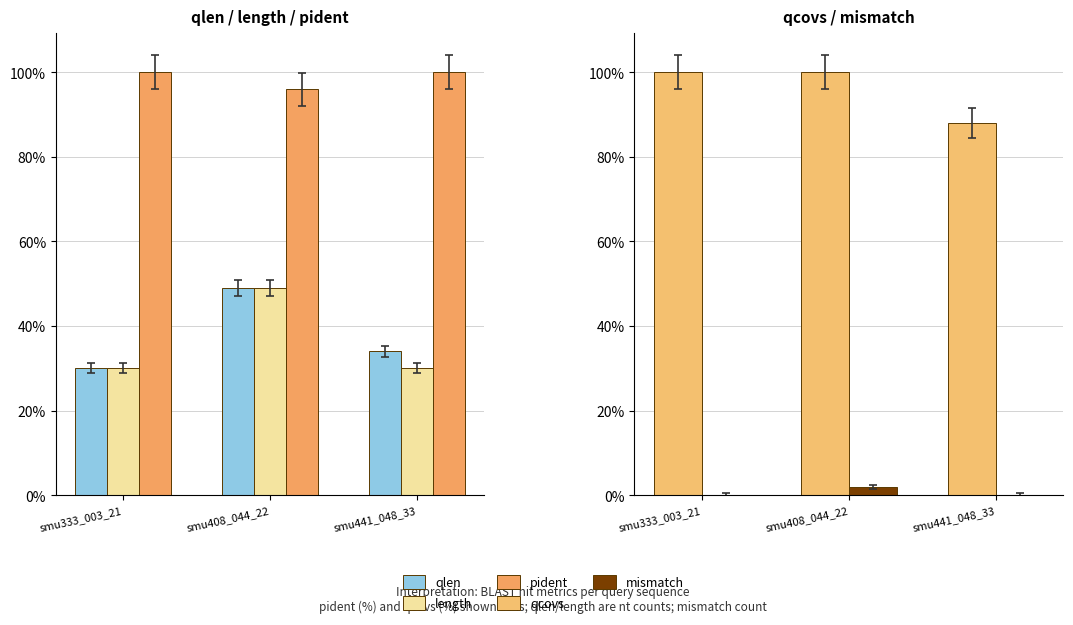

Is it true that qlen equals 64.3 at smu408_044_22?

False